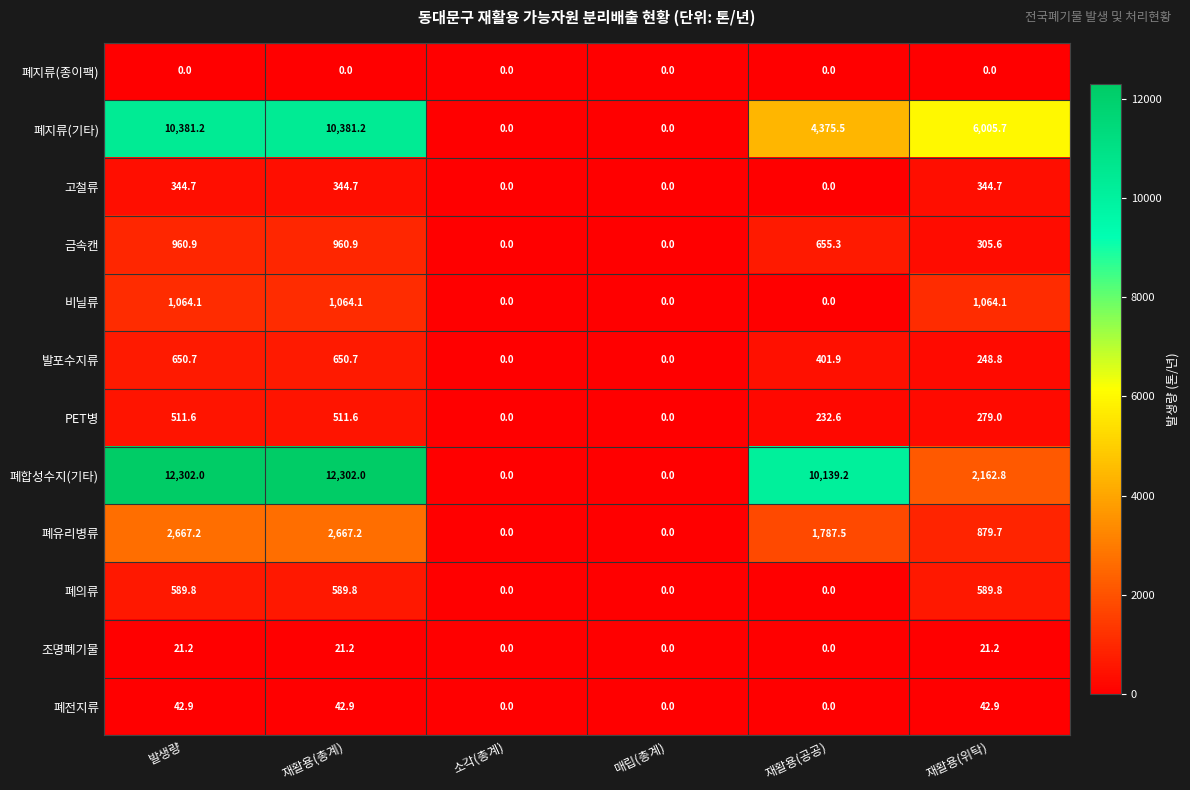

Which series has the largest total across all categories?

폐합성수지(기타)